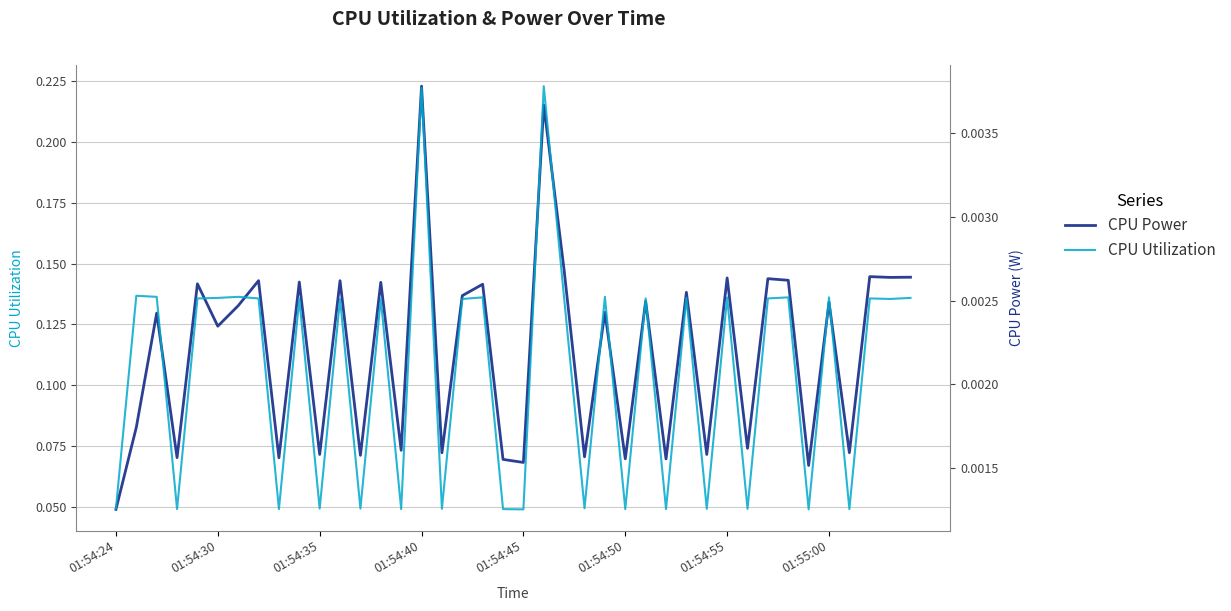

What is the difference between the highest and lowest values at 17?

0.1